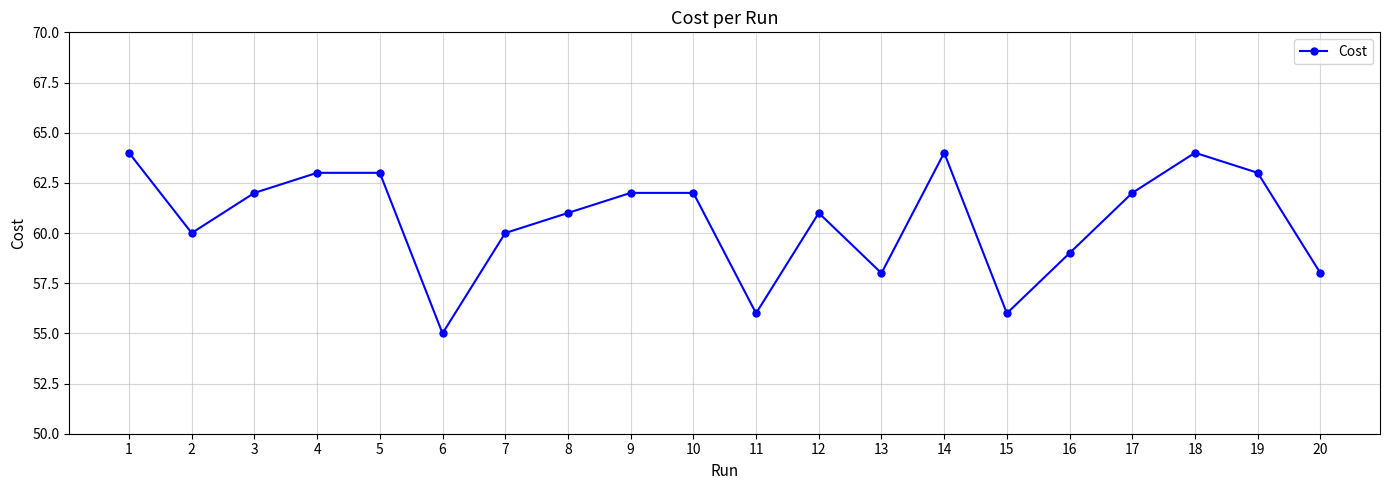

What is the approximate value at 3?

62.0